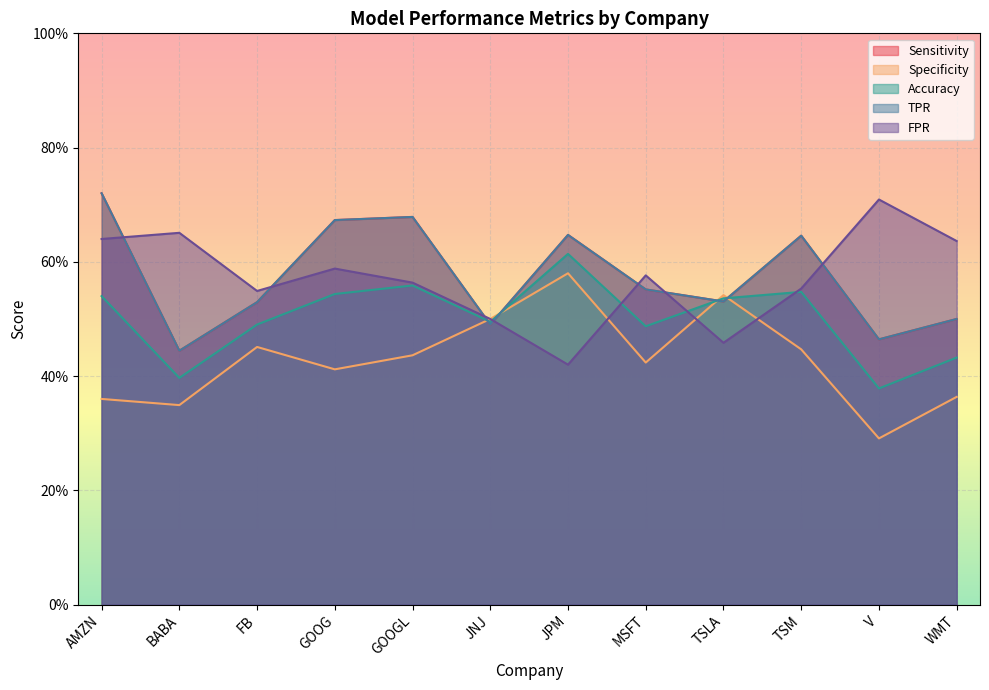

What position from the left is GOOG?

4